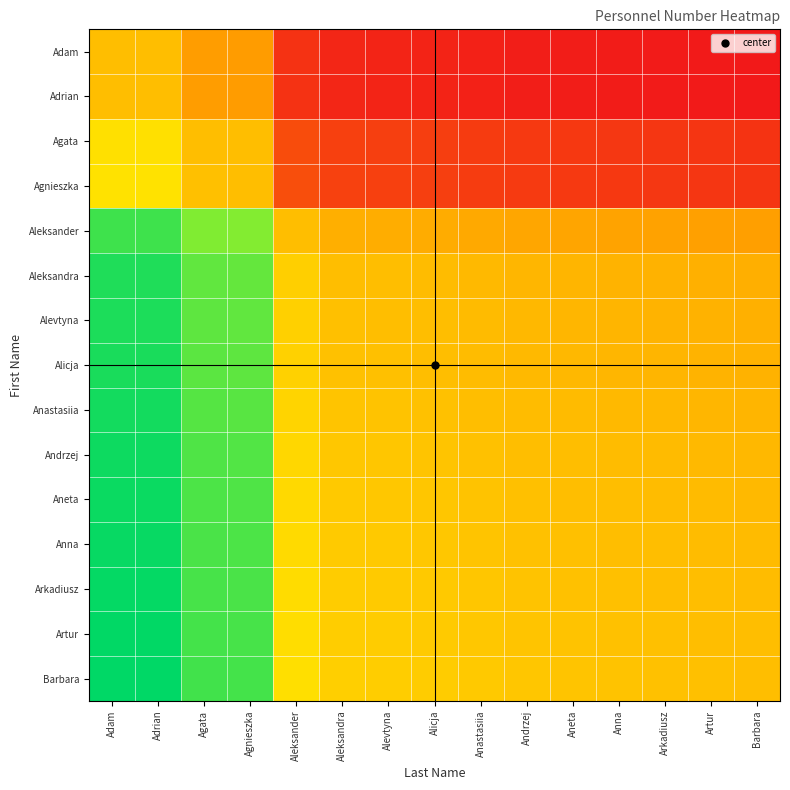

What is the maximum value shown in the chart?

1.0